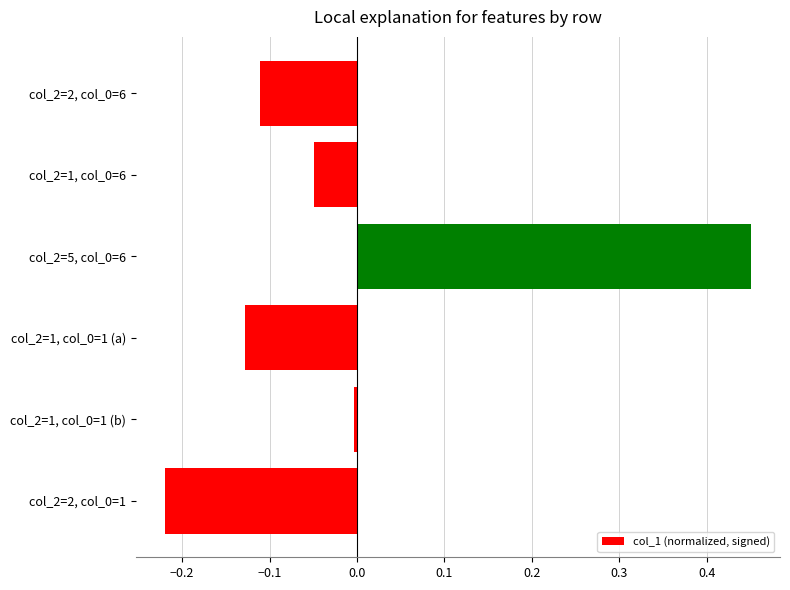

What is the difference between the maximum and minimum values?

0.7